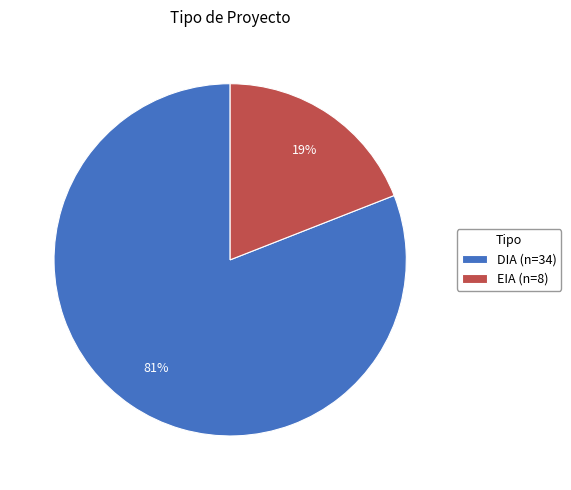

Which category has the biggest portion of the pie?

DIA